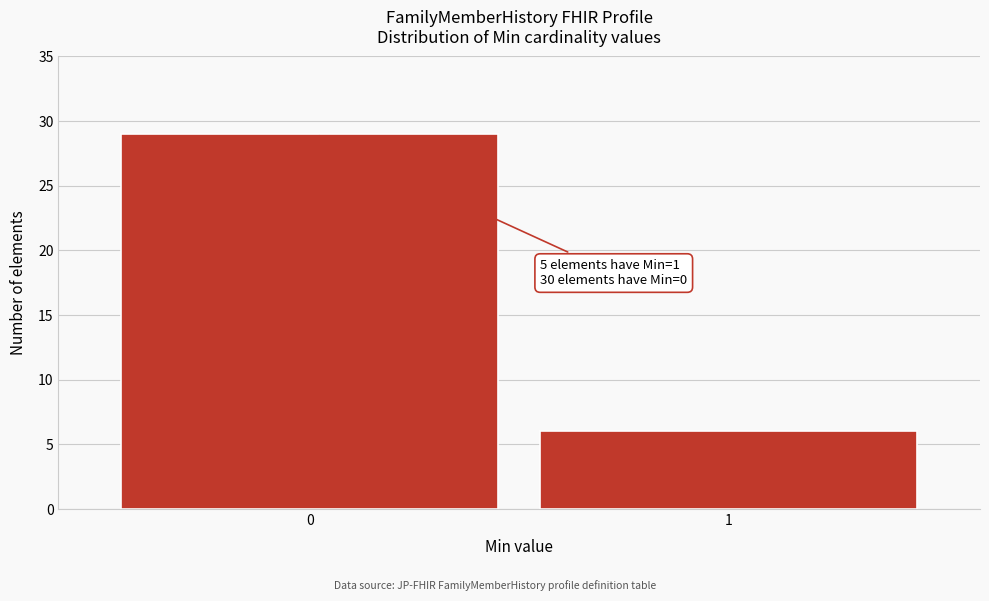

Reading left to right, extract all data points from this chart.

29	6